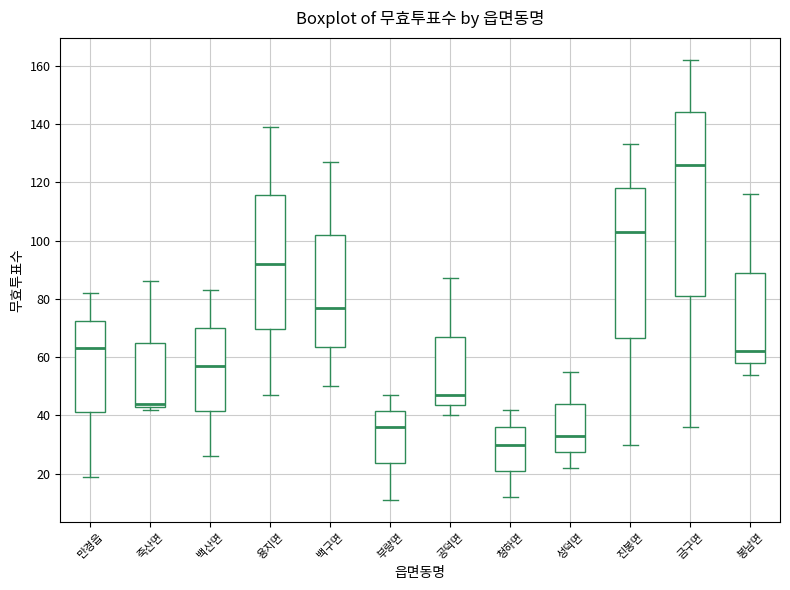

Reading left to right, read every box against the y-axis: the position of its median line, the range the box covers, and the ends of its whiskers. The values are not printed on the chart, so give them approximately, as read against the axis.

만경읍: median 64, box 42 to 72, whiskers 20 to 82
죽산면: median 44 (just above the box's lower edge), box 44 to 66, whiskers 42 to 86
백산면: median 58, box 42 to 70, whiskers 26 to 84
용지면: median 92, box 70 to 116, whiskers 48 to 140
백구면: median 78, box 64 to 102, whiskers 50 to 128
부량면: median 36, box 24 to 42, whiskers 12 to 48
공덕면: median 48, box 44 to 68, whiskers 40 to 88
청하면: median 30, box 22 to 36, whiskers 12 to 42
성덕면: median 34, box 28 to 44, whiskers 22 to 56
진봉면: median 104, box 66 to 118, whiskers 30 to 134
금구면: median 126, box 82 to 144, whiskers 36 to 162
봉남면: median 62, box 58 to 90, whiskers 54 to 116